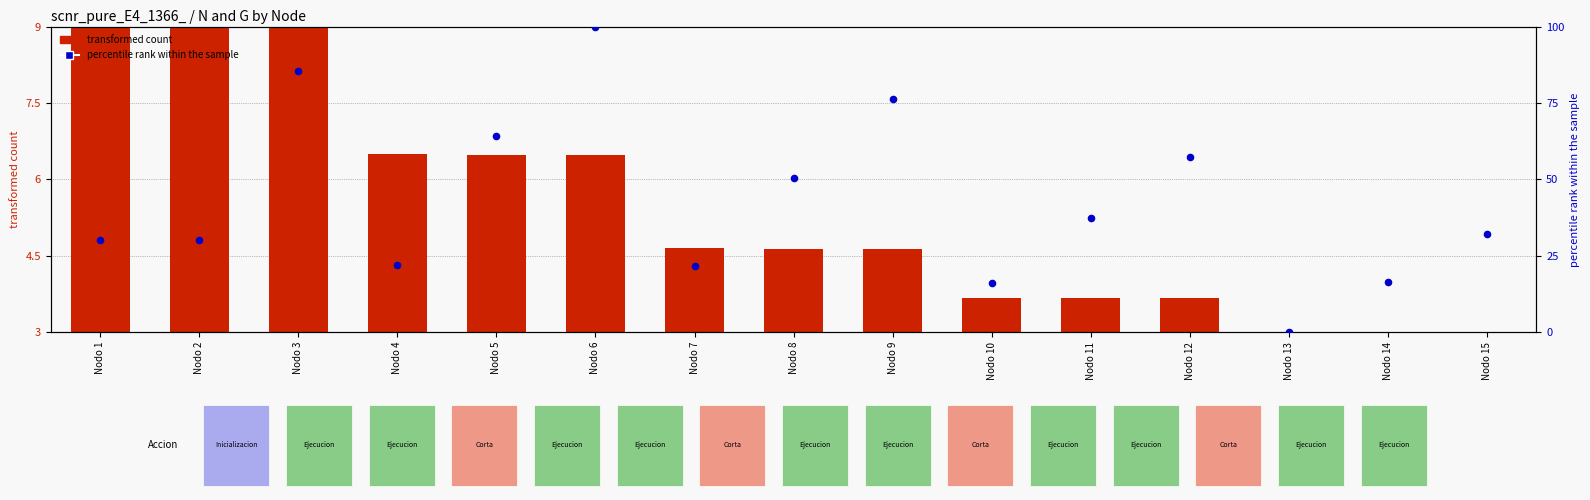

What is the total value across all series at Nodo 7?

26.3